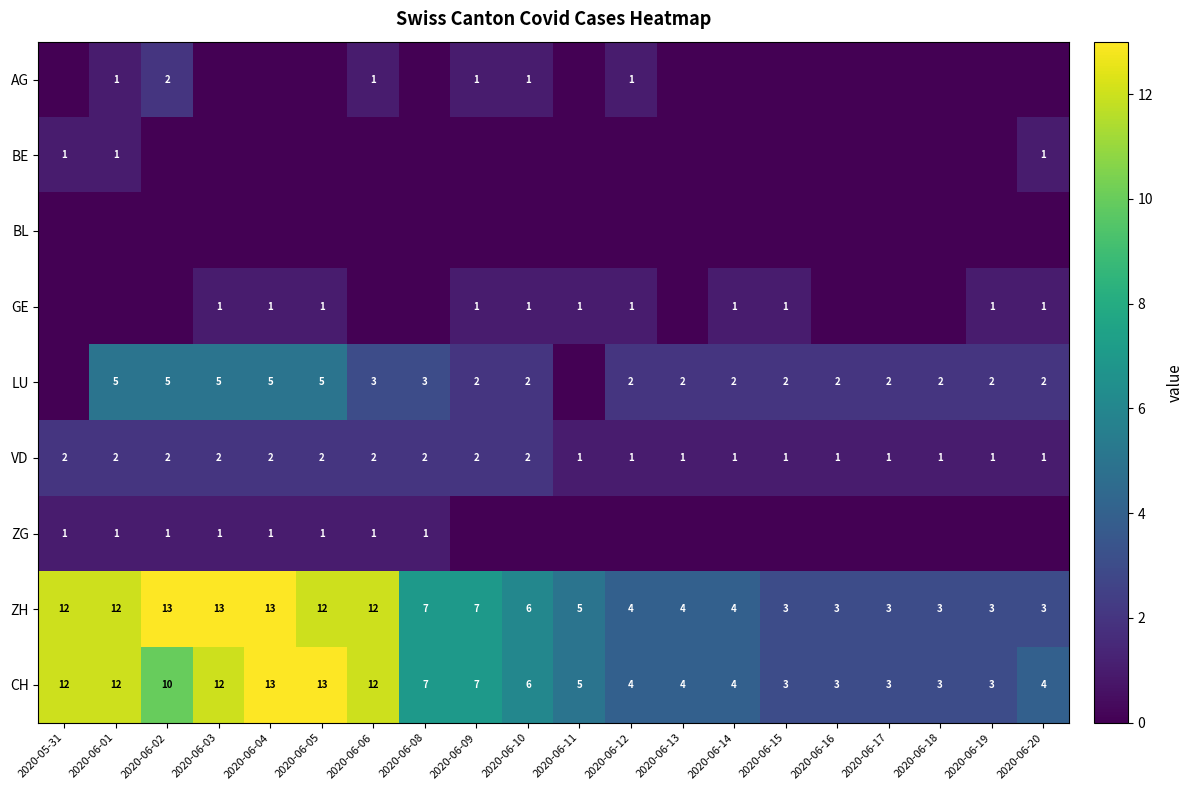

Count the number of categories in the chart.

20